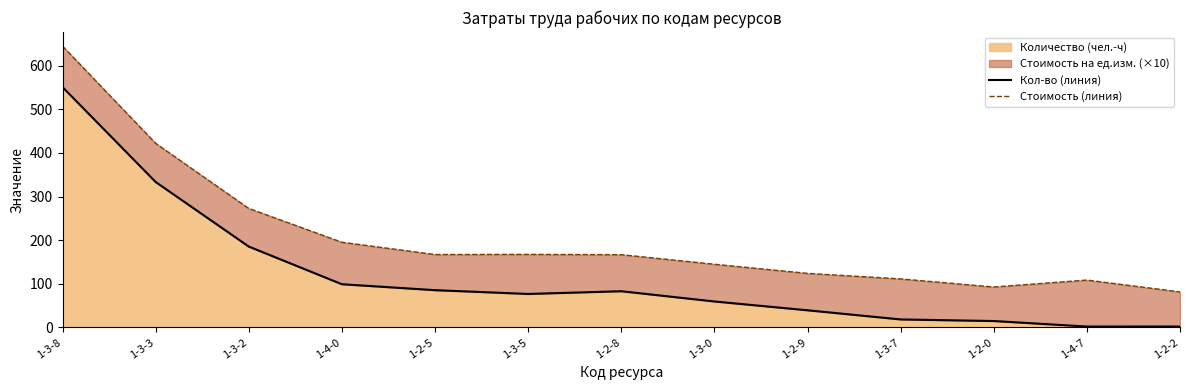

Which category has the lowest value in the Стоимость (линия) series?

1-2-2